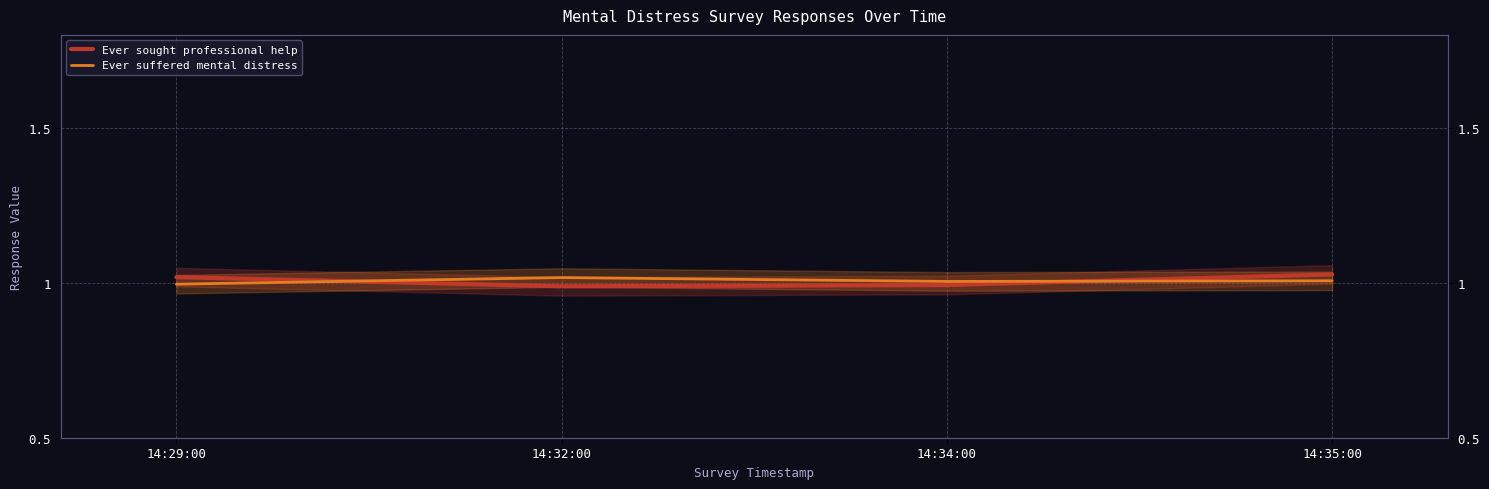

Which series has the largest range (max minus min)?

Ever sought professional help